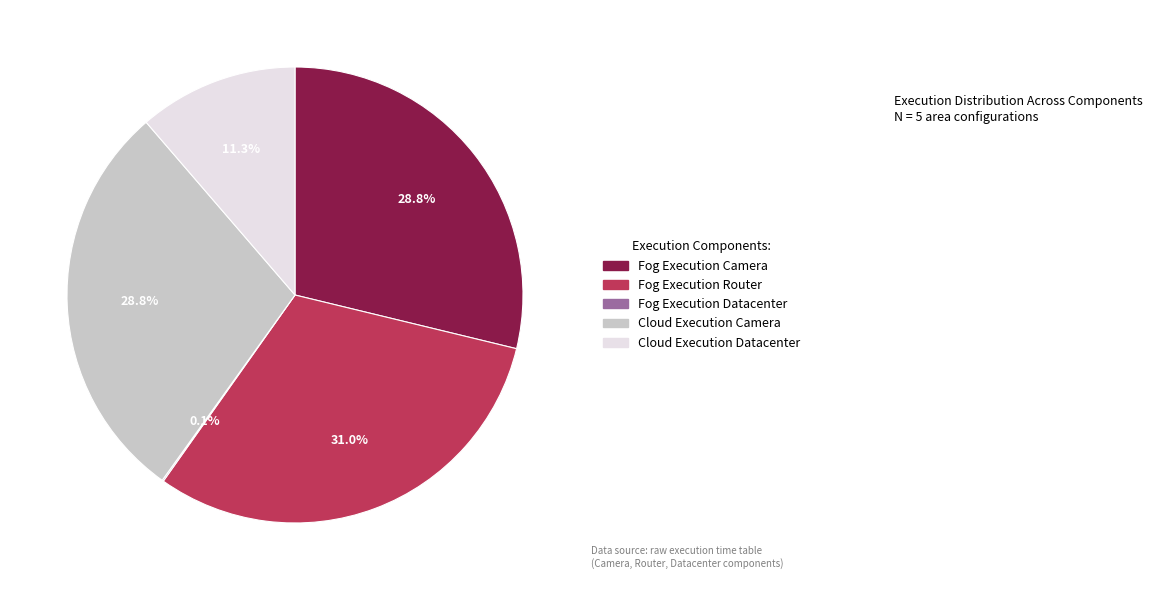

Does Fog Execution Camera represent more than half of the total?

No